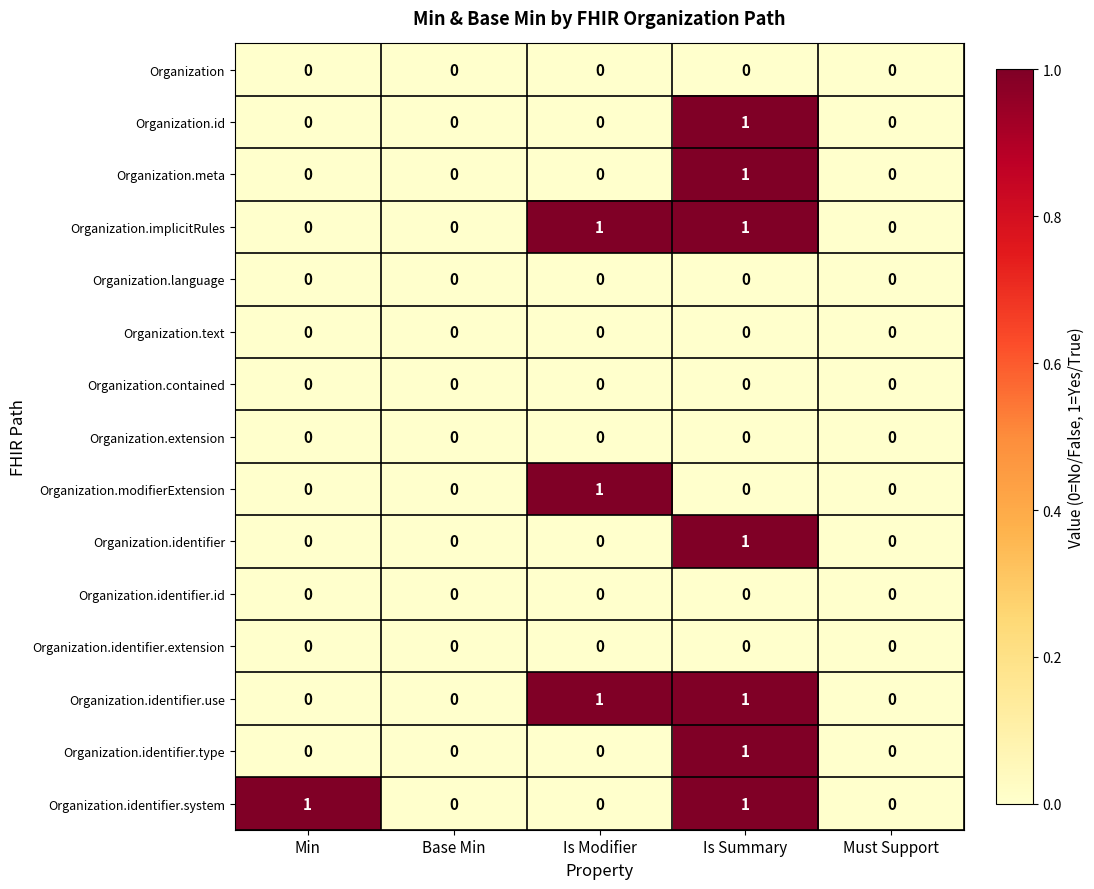

True or false: Organization.extension has a value of 0 at Base Min.

True